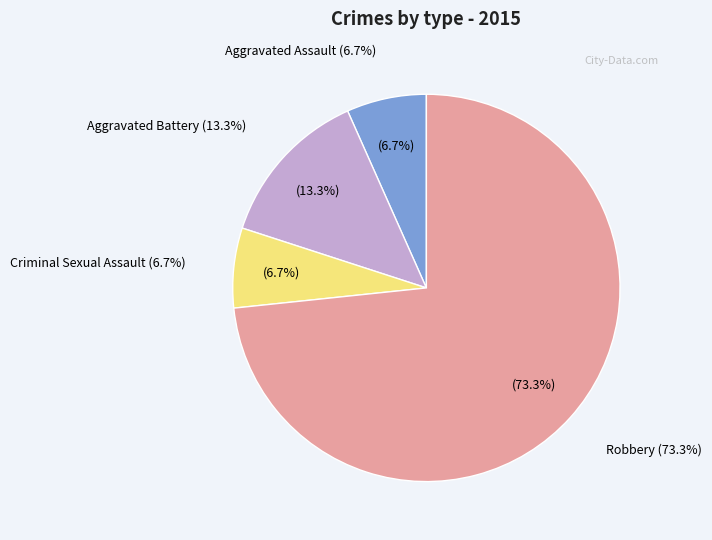

To the nearest percent, what percentage of the pie is Robbery?

73%